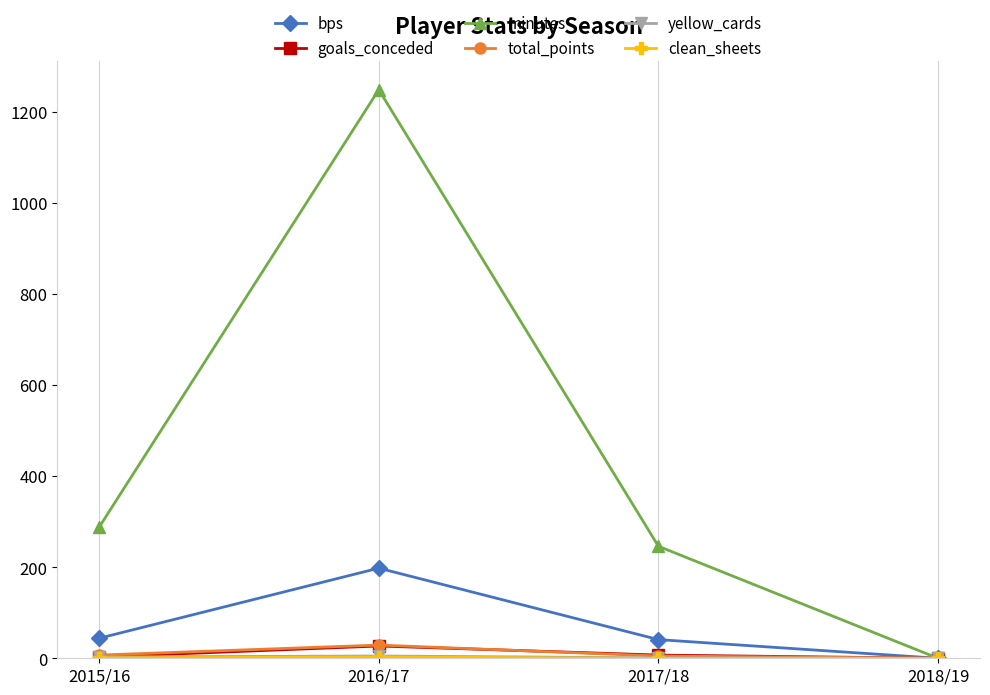

In minutes, how many points are higher than both neighbors (excluding endpoints)?

1